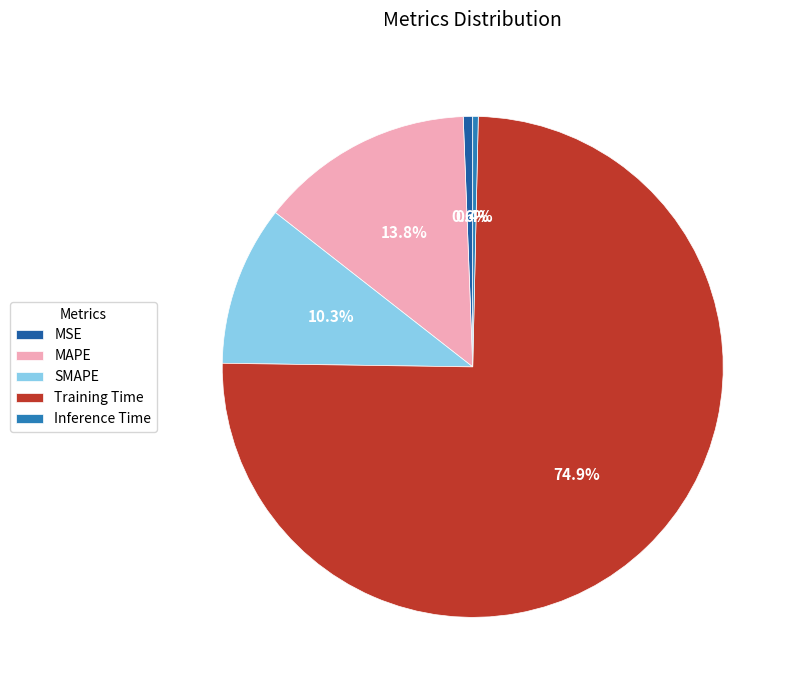

Does SMAPE account for over 50% of the chart?

No